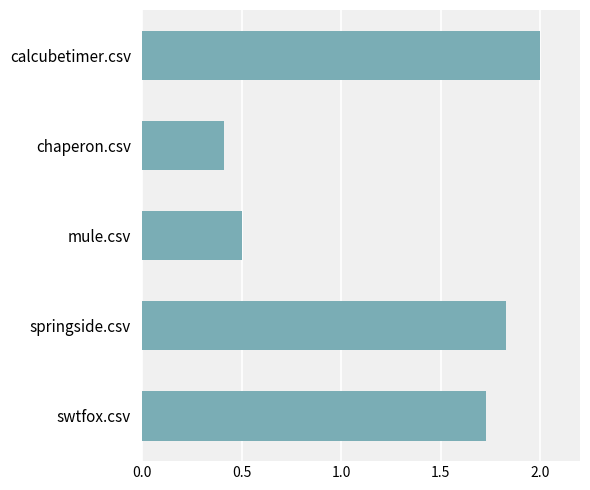

What is the label of the 4th bar from the top?

springside.csv